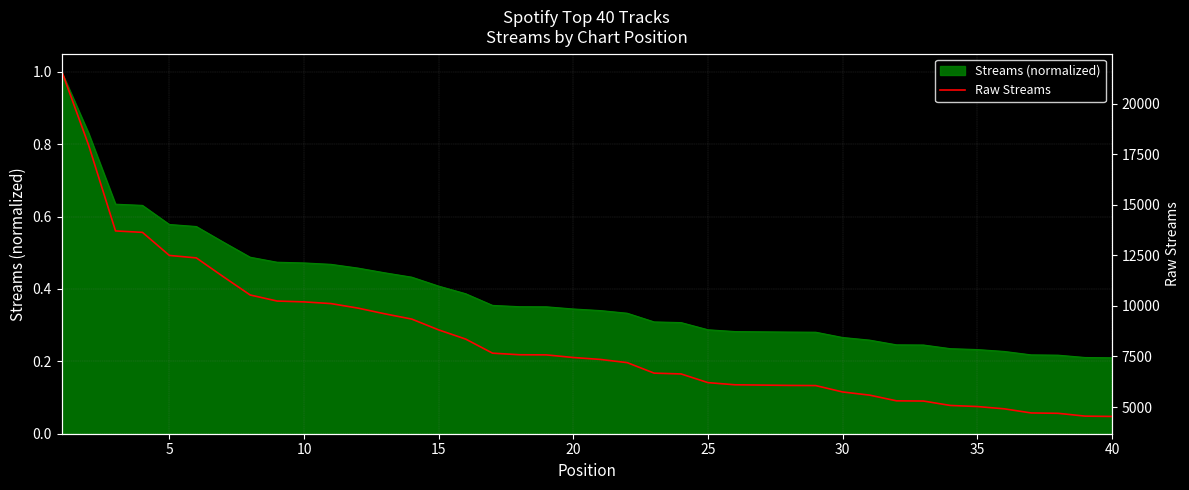

The value of Streams (normalized) at 40 is 0.3. True or false?

False